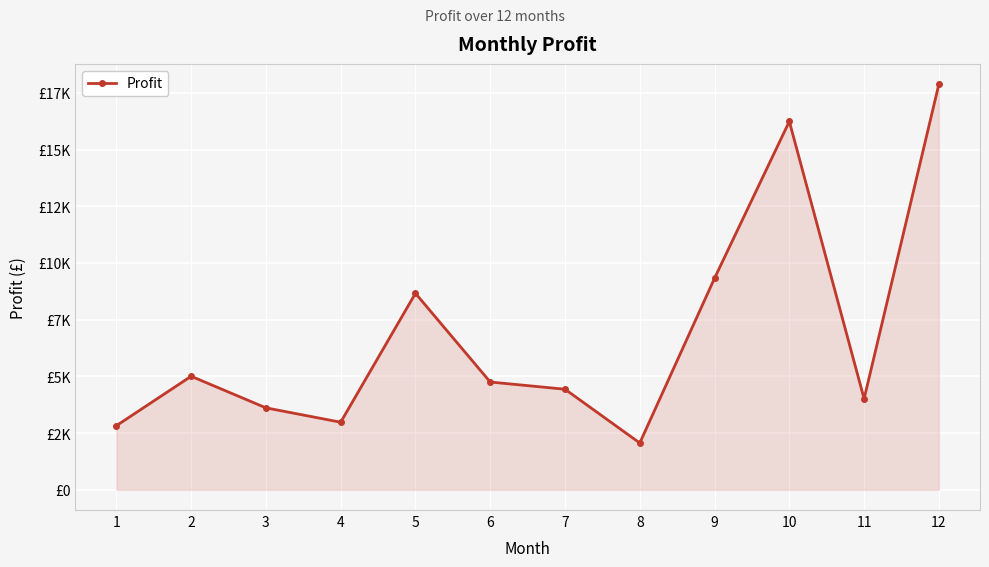

Reading left to right, transcribe all the data shown in this chart.

2824.8	5004.6	3612.0	2977.8	8662.1	4750.4	4432.9	2062.1	9328.7	16243.1	4011.4	17885.3